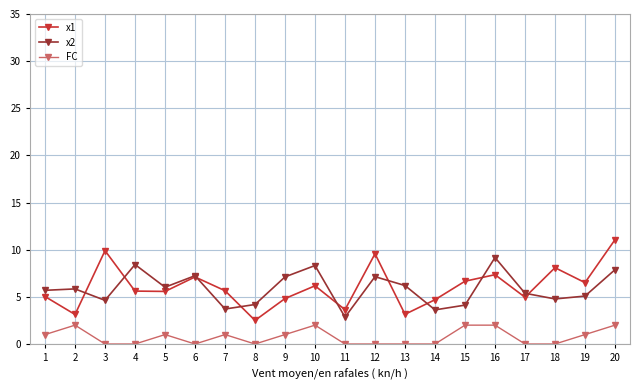

How many categories are shown in the chart?

20